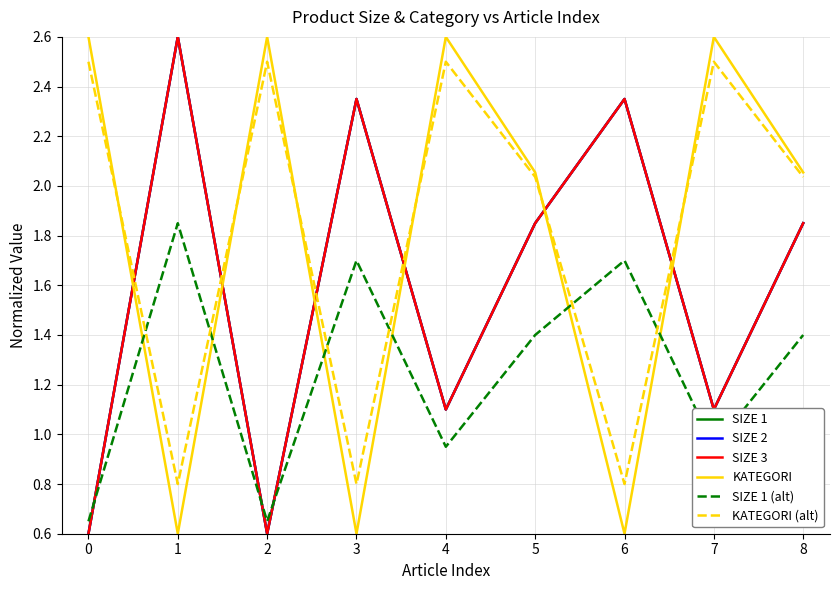

Does the chart have visible grid lines?

Yes